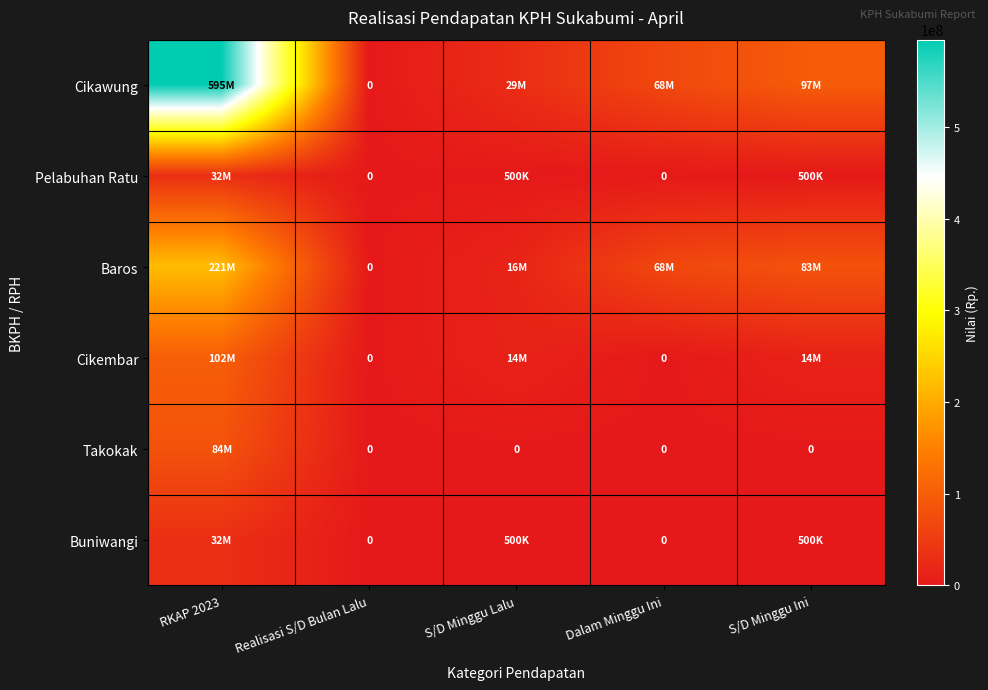

The value of Baros at S/D Minggu Lalu is 15765765.8. True or false?

True